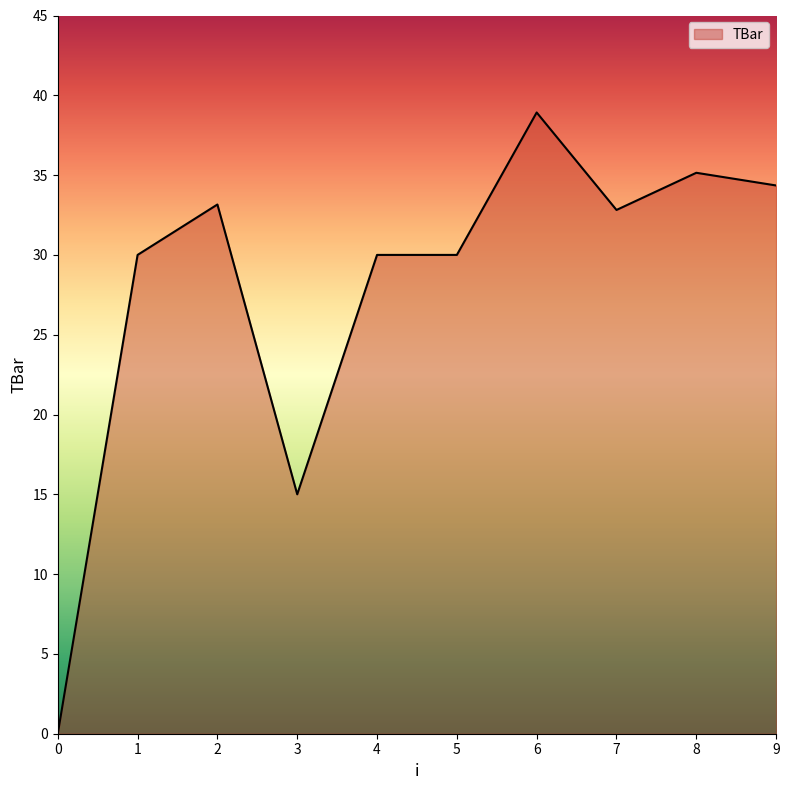

What is the average value?

27.9